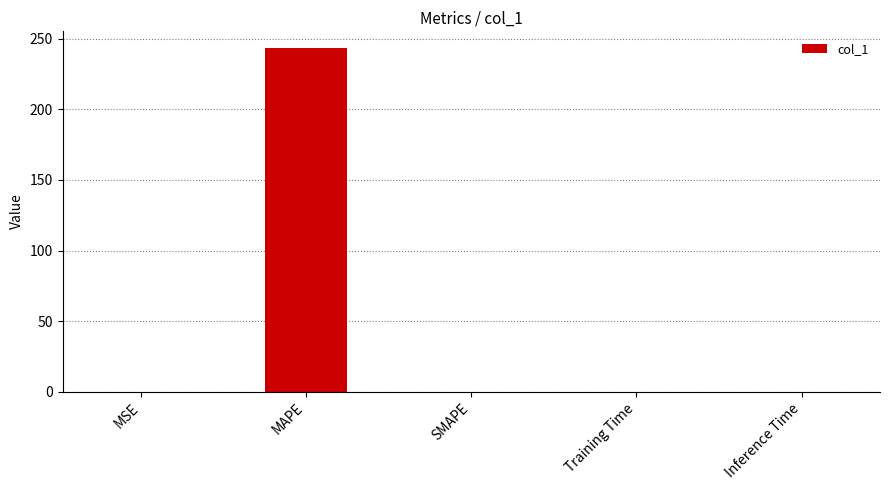

What is the sum of all values?

243.3